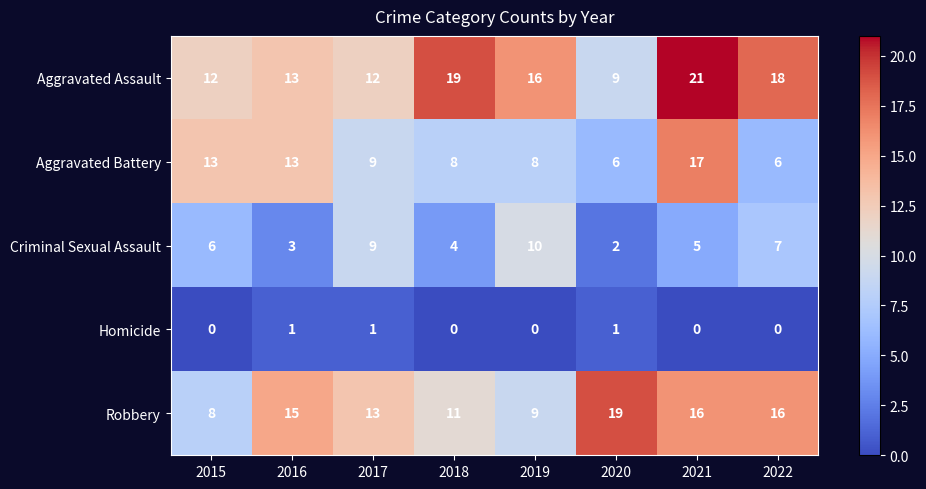

At which label does Aggravated Assault first exceed 16?

2018